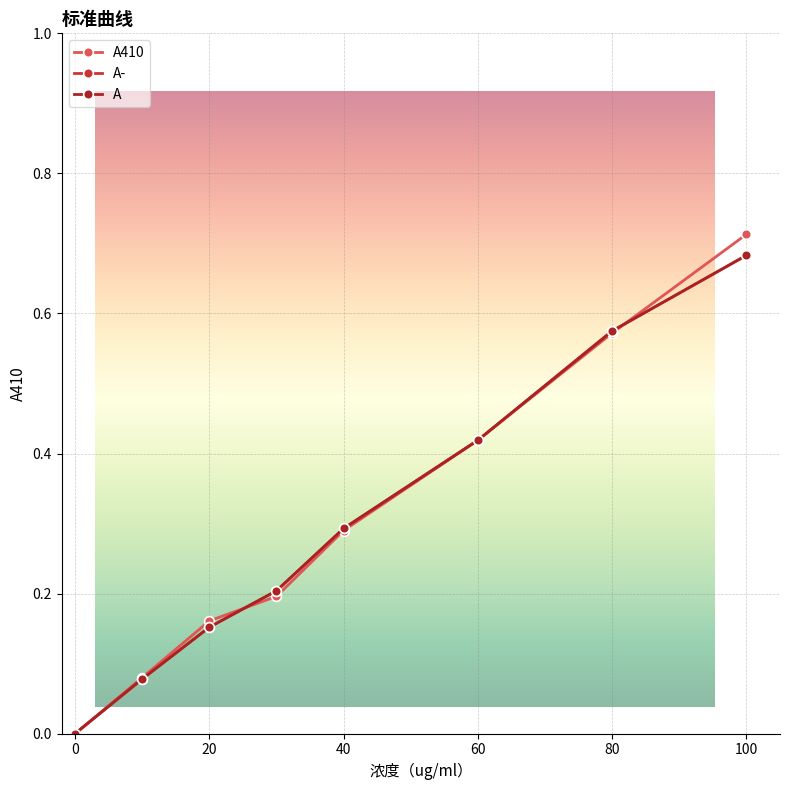

What is the value of the A410 point at the 4th from the left?

0.2